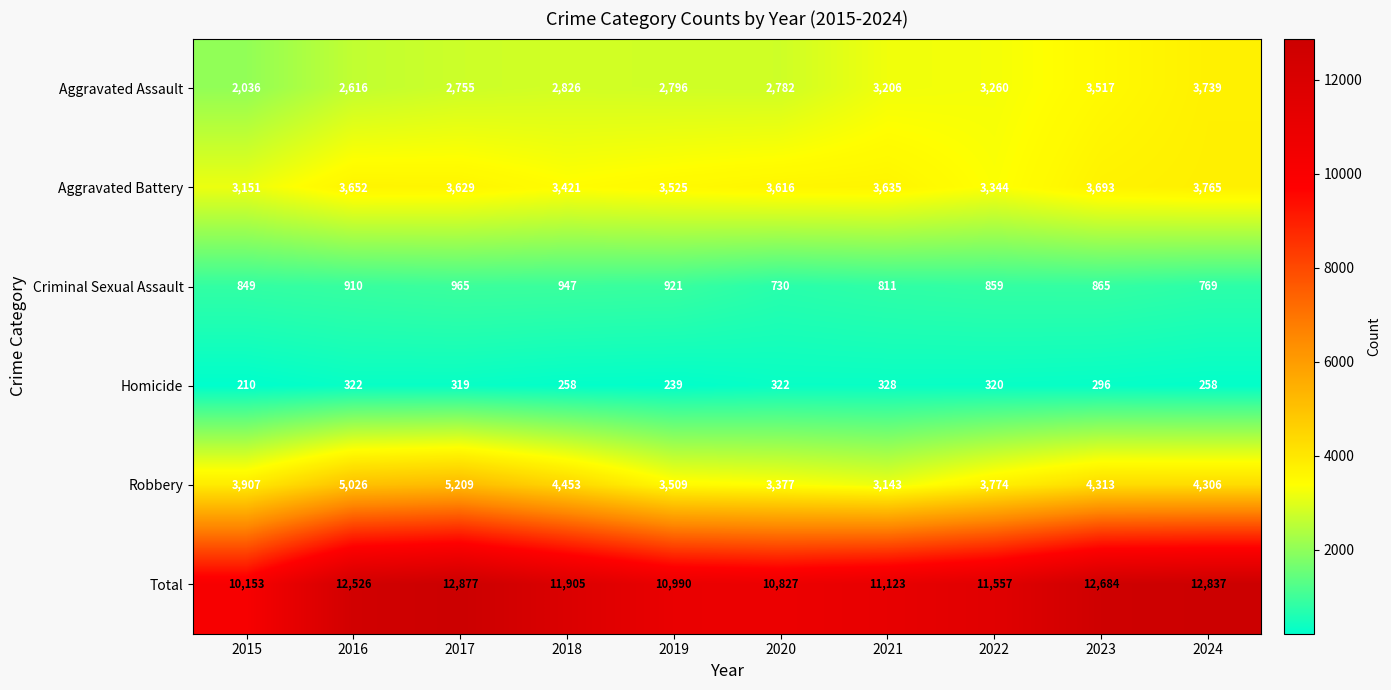

List the series in order of their peak value, lowest first.

Homicide, Criminal Sexual Assault, Aggravated Assault, Aggravated Battery, Robbery, Total